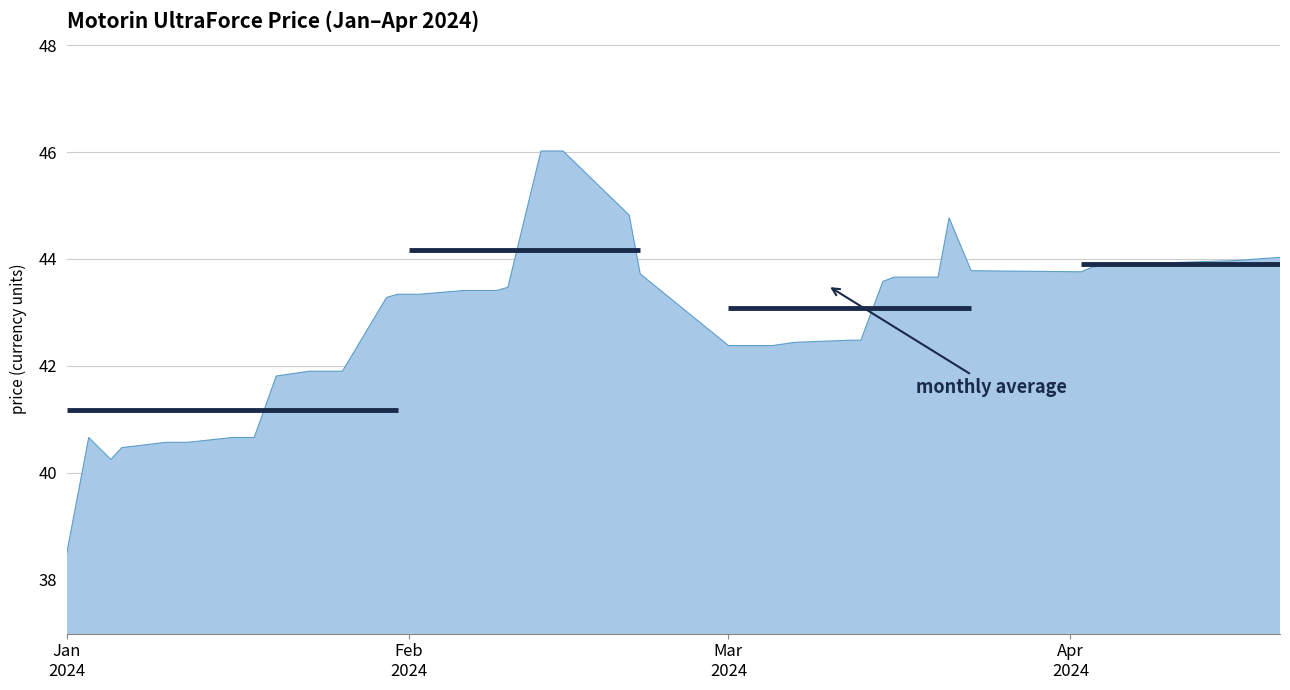

What is the maximum value shown in the chart?

46.0